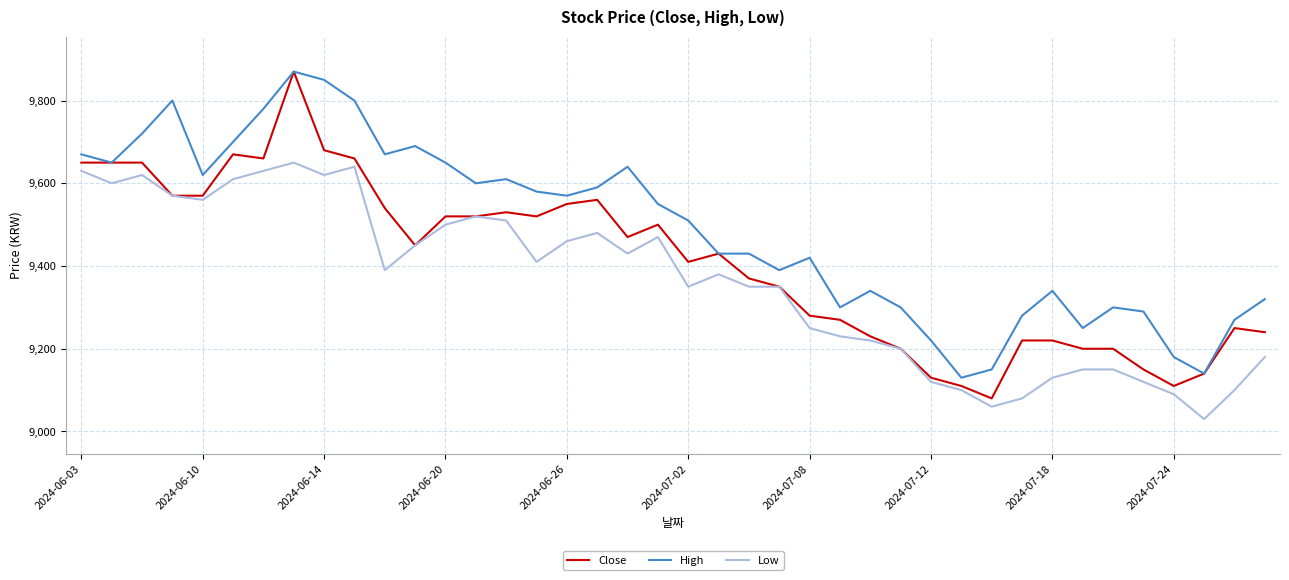

Rank the series by their average value, from lowest to highest.

Low, Close, High